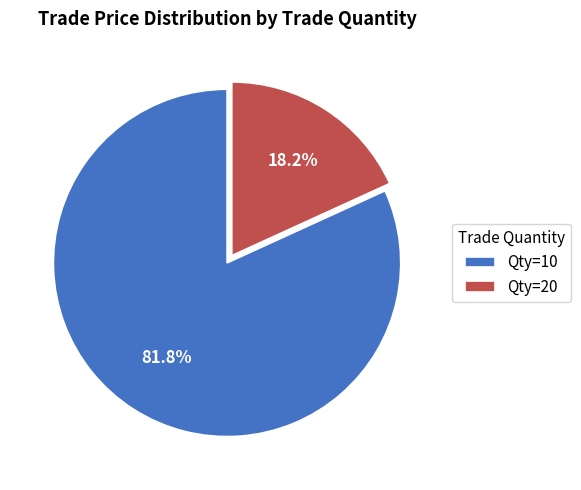

Do Qty=20 and Qty=10 together represent more than half of the pie?

Yes